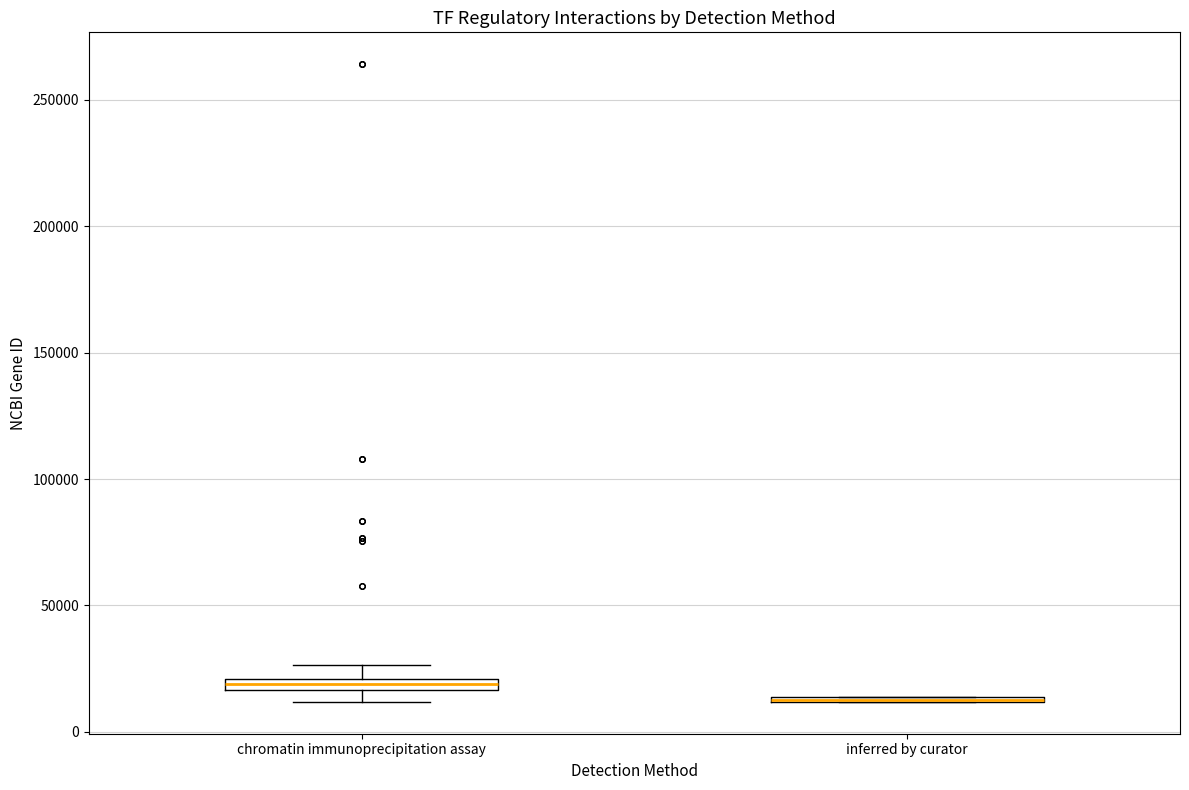

Where does the upper whisker of the box for chromatin immunoprecipitation assay end on the y-axis? The values are not printed on the chart, so give them approximately, as read against the axis.

25000